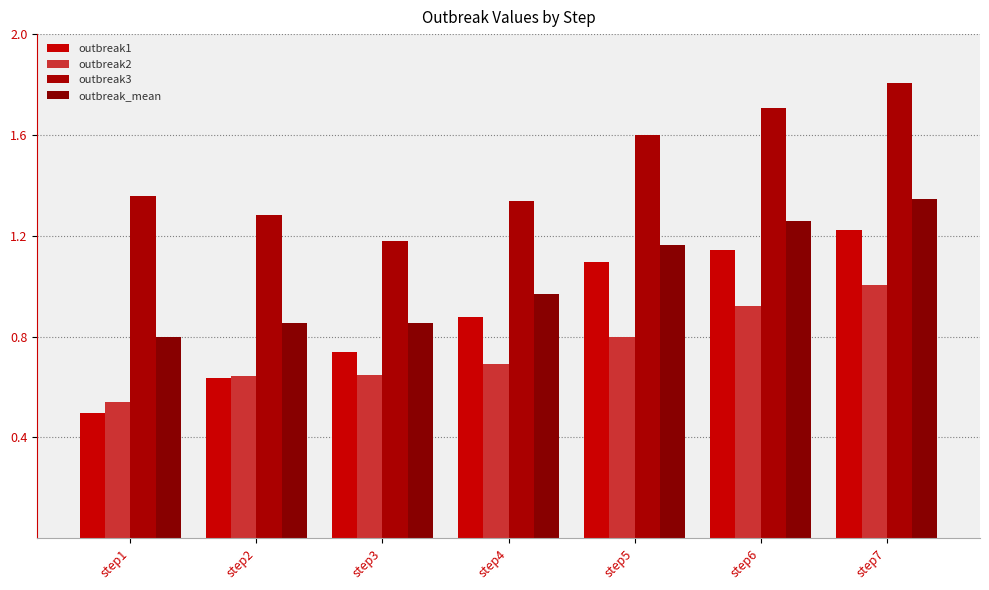

Reading left to right, transcribe all the data shown in this chart.

outbreak1: step1=0.5	step2=0.6	step3=0.7	step4=0.9	step5=1.1	step6=1.1	step7=1.2
outbreak2: step1=0.5	step2=0.6	step3=0.6	step4=0.7	step5=0.8	step6=0.9	step7=1.0
outbreak3: step1=1.4	step2=1.3	step3=1.2	step4=1.3	step5=1.6	step6=1.7	step7=1.8
outbreak_mean: step1=0.8	step2=0.9	step3=0.9	step4=1.0	step5=1.2	step6=1.3	step7=1.3